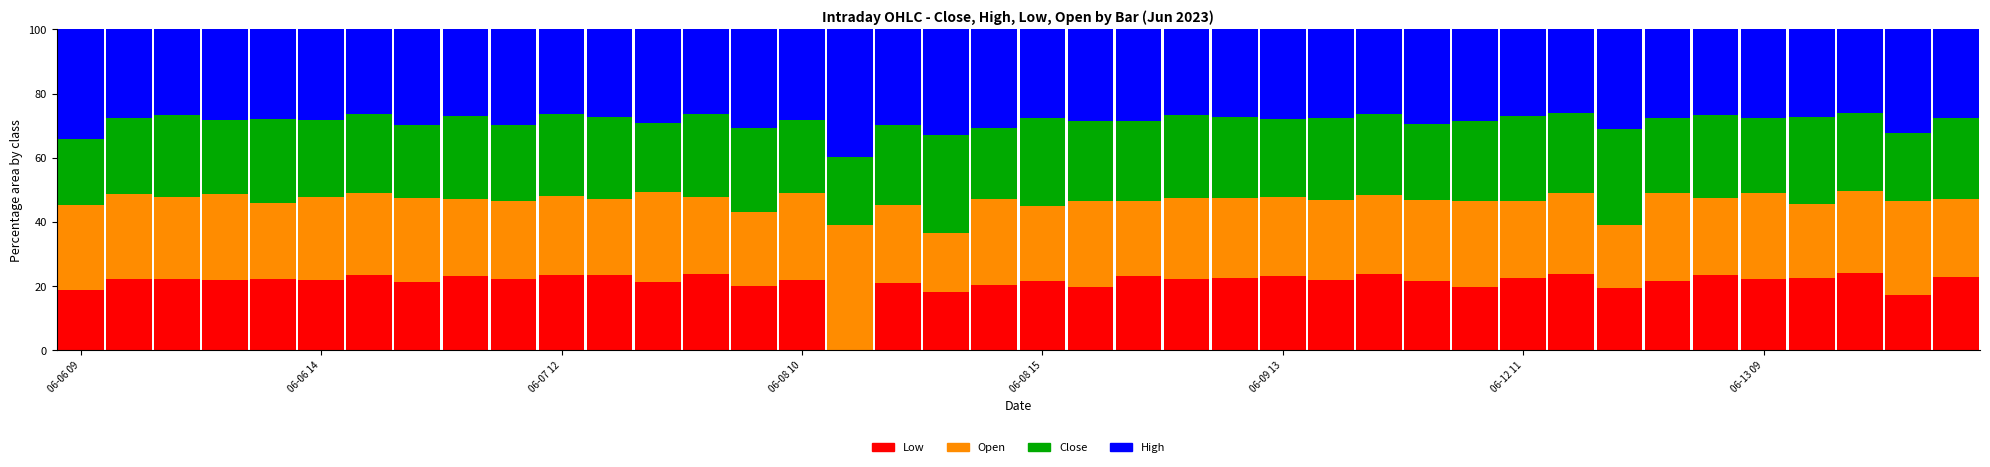

What are all the series names shown in the legend?

Low, Open, Close, High